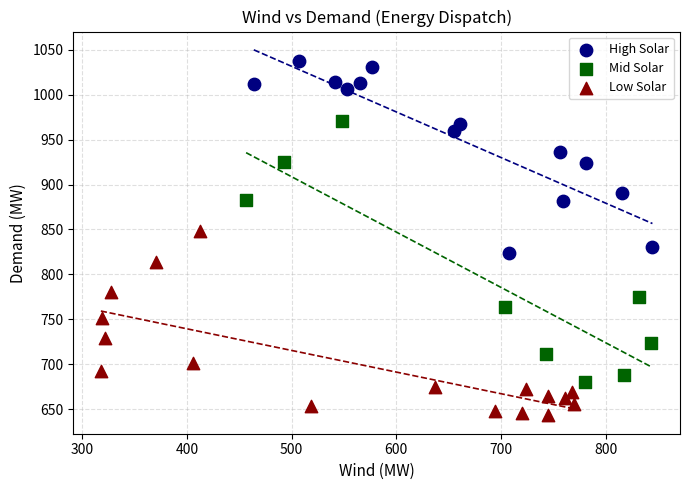

Which series contains the highest Y value?

High Solar